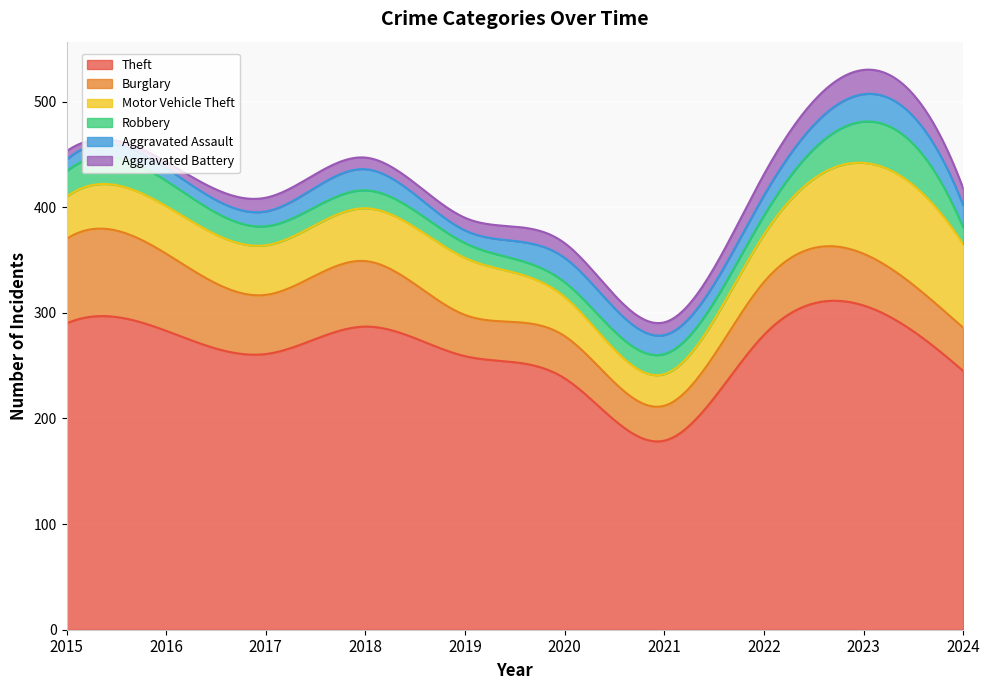

True or false: Burglary and Aggravated Assault intersect in this chart.

False